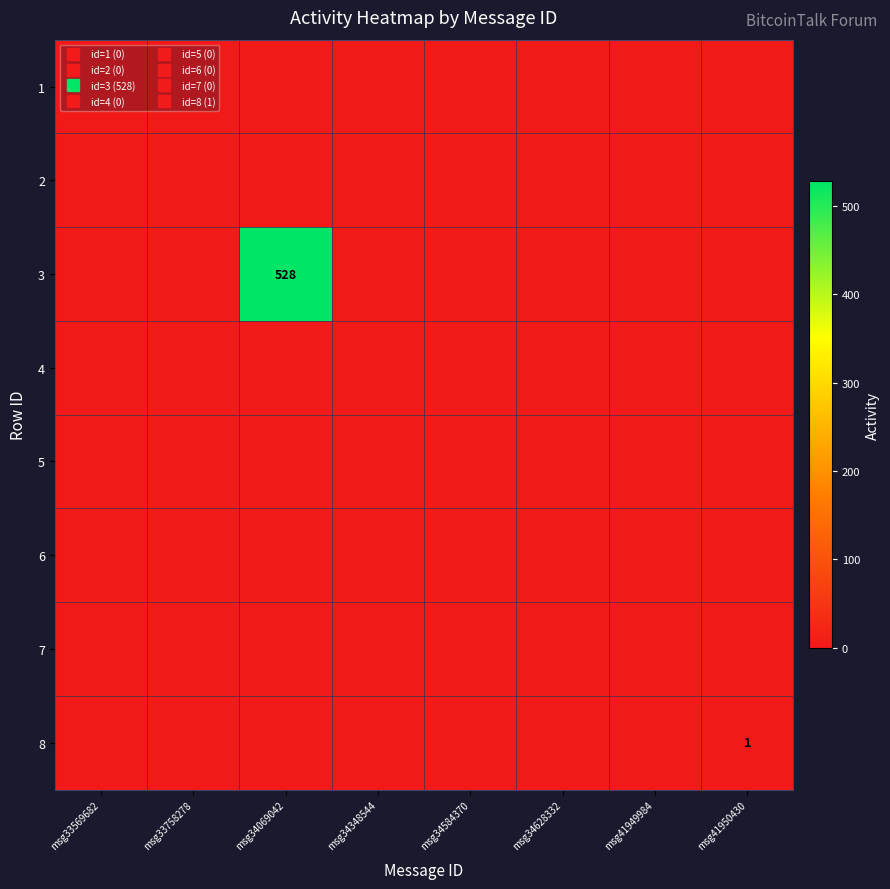

Is the value of 6 at msg34069042 greater than the value of 2 at msg34069042?

No